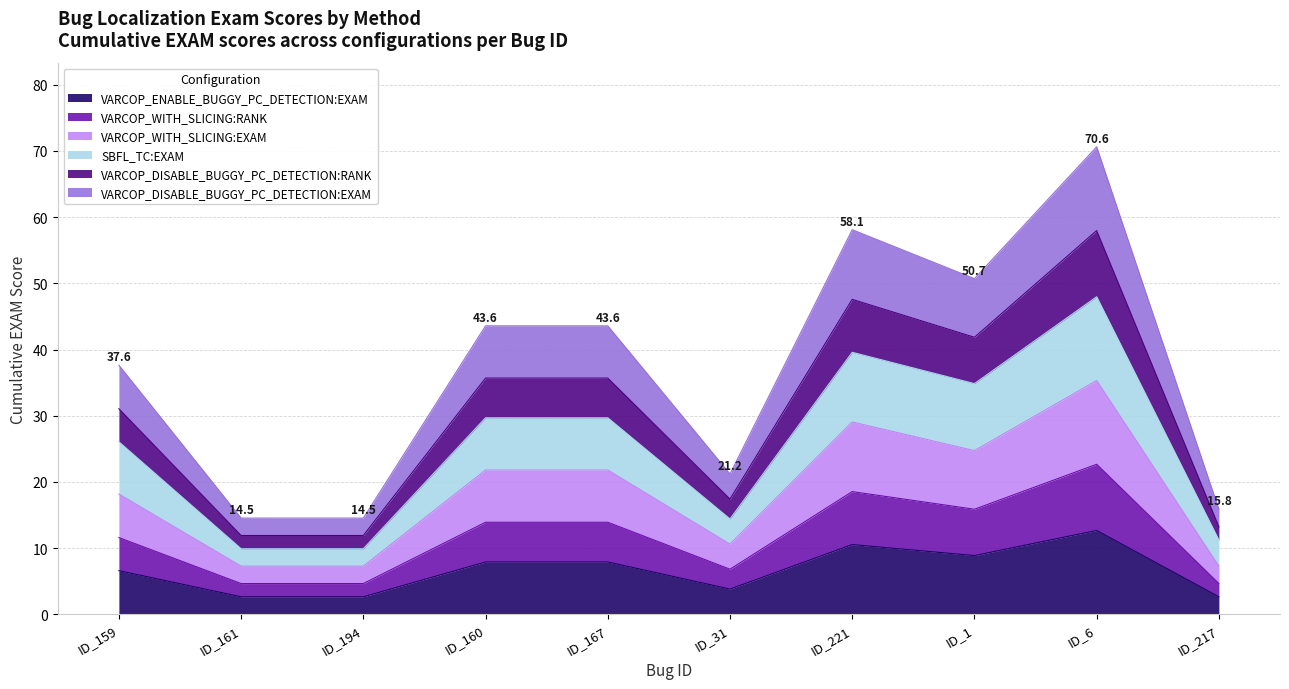

True or false: VARCOP_WITH_SLICING:EXAM and SBFL_TC:EXAM cross at least once.

False